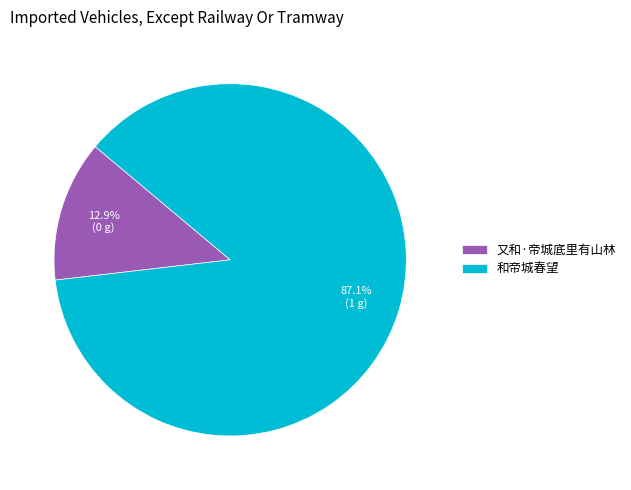

To the nearest percent, what percentage of the pie is 又和·帝城底里有山林?

13%